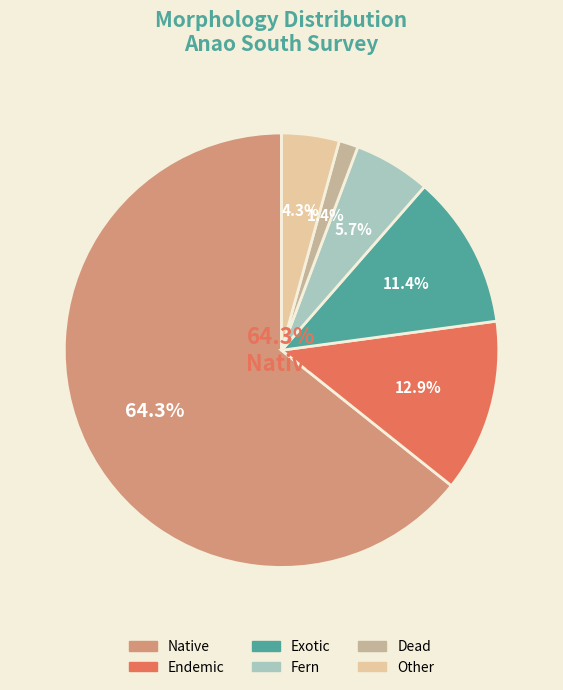

Which category accounts for the majority?

native